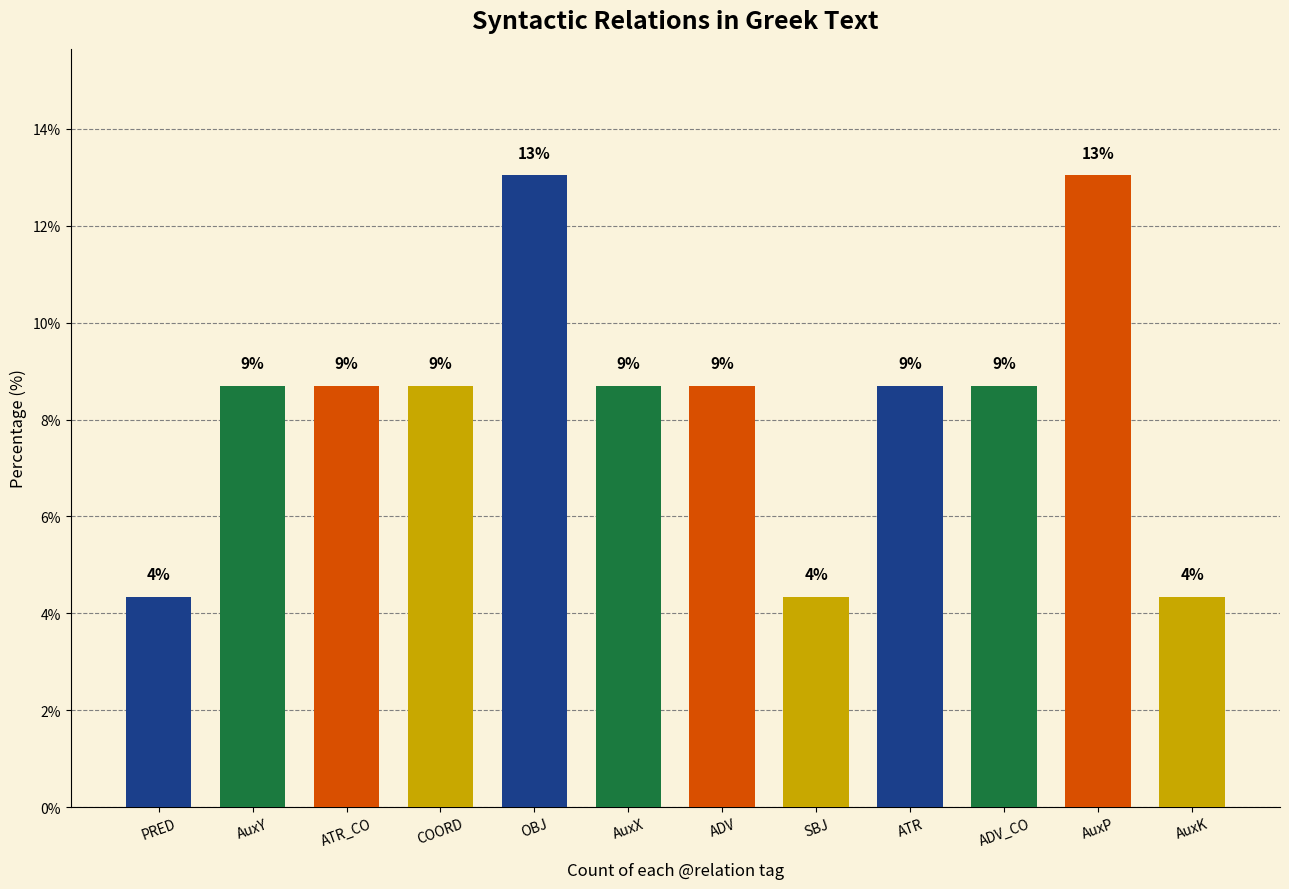

The value at SBJ is 4.3. True or false?

True